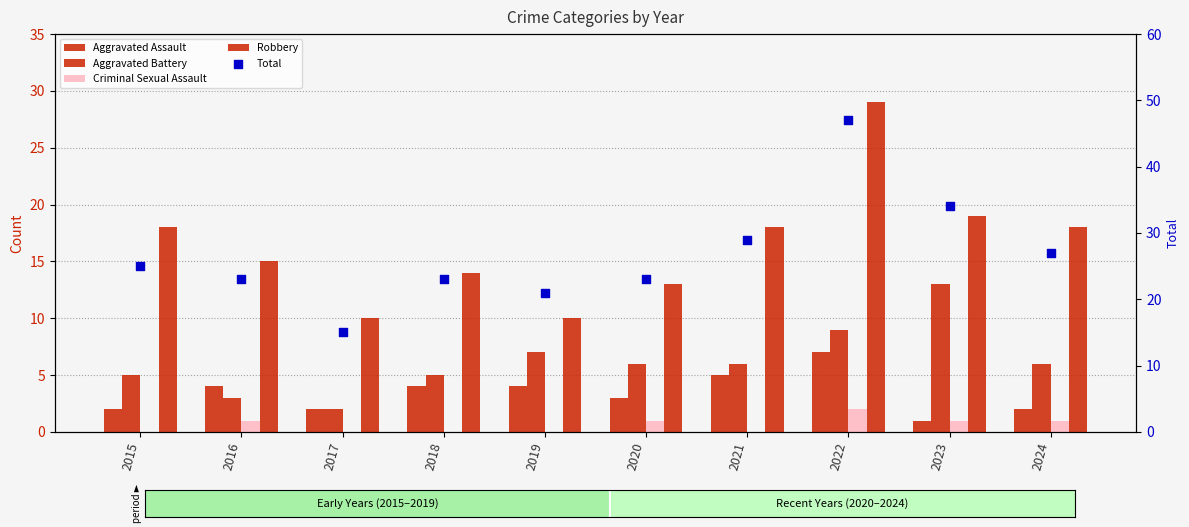

What is the total value across all series at 2020?

46